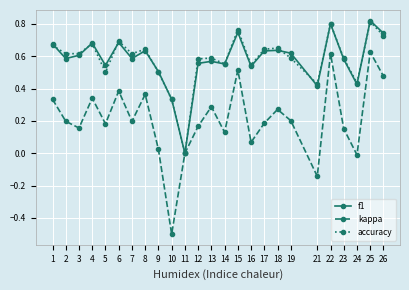

Which category has the highest value across all series?

25